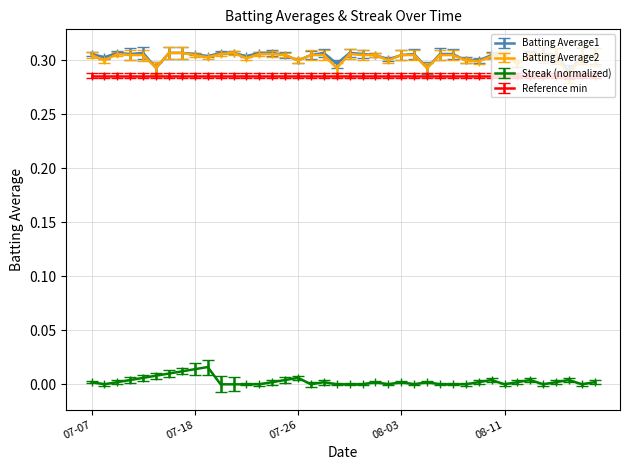

How many lines are shown in the chart?

4